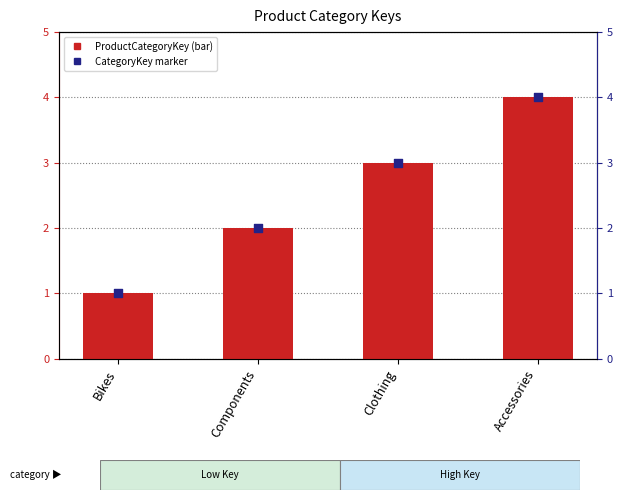

Which series has the largest total across all categories?

ProductCategoryKey